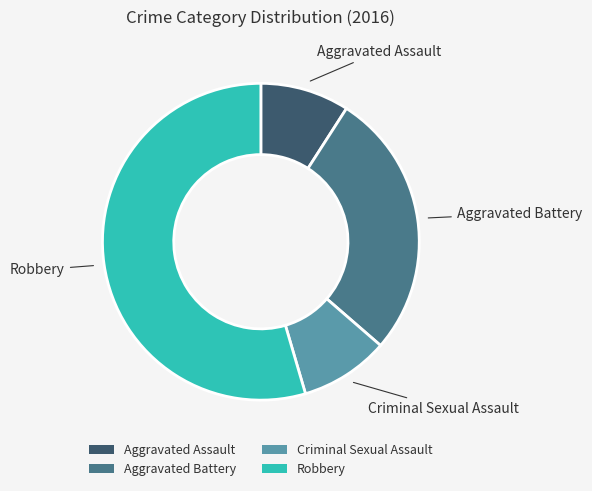

What is the largest slice in the pie chart?

Robbery